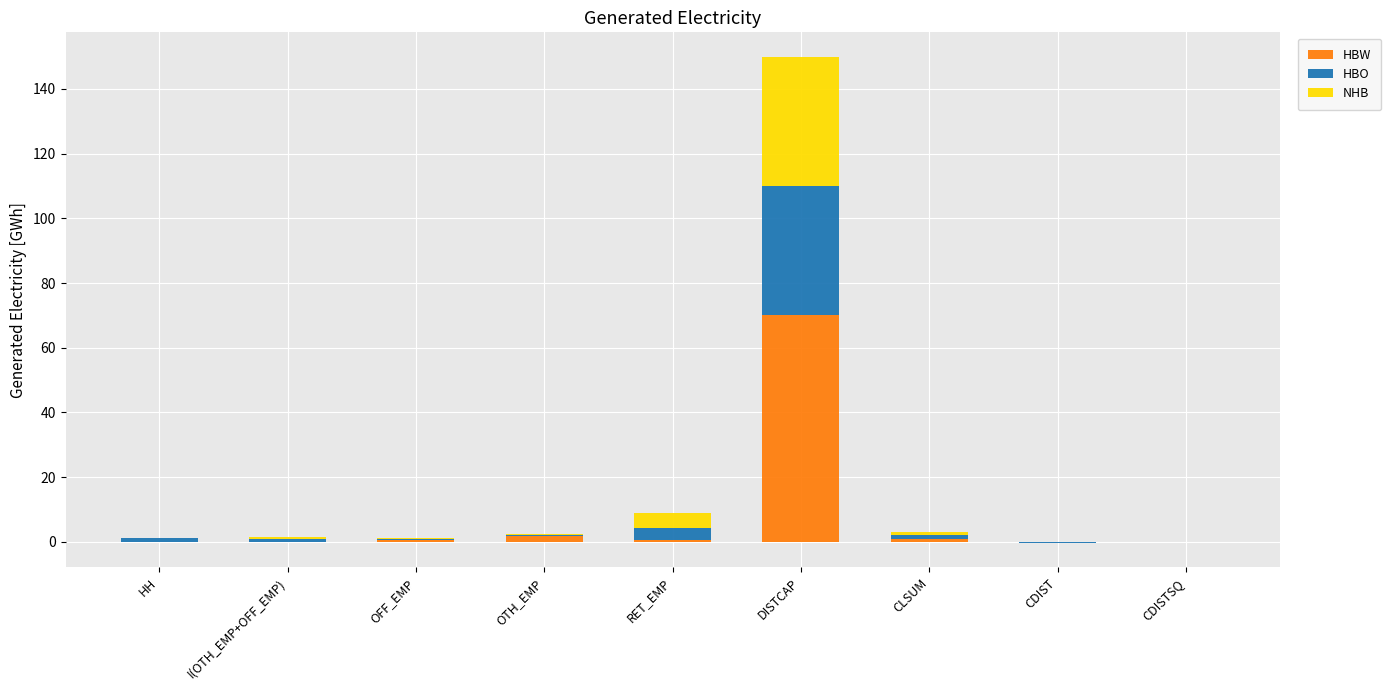

What is the difference between the HBW values at OTH_EMP and HH?

1.9